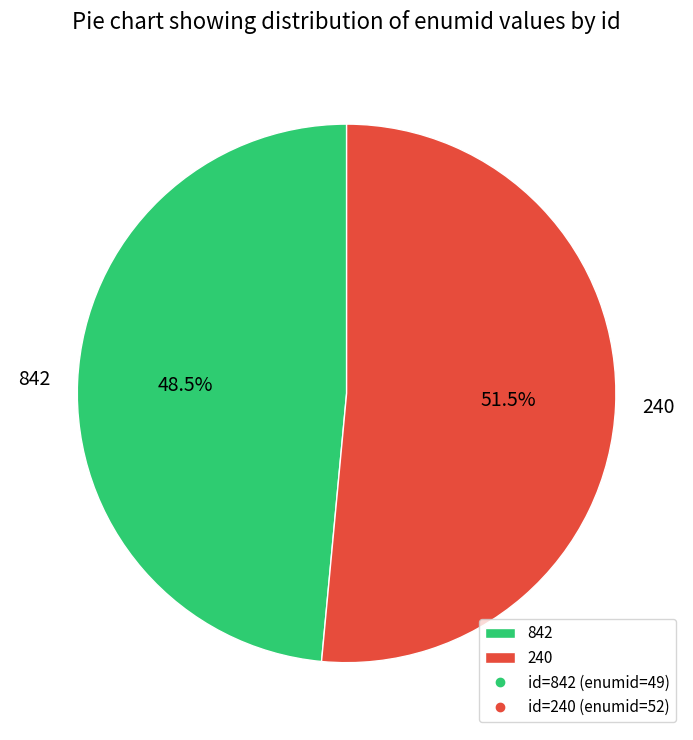

Which slice represents more than half of the pie?

240